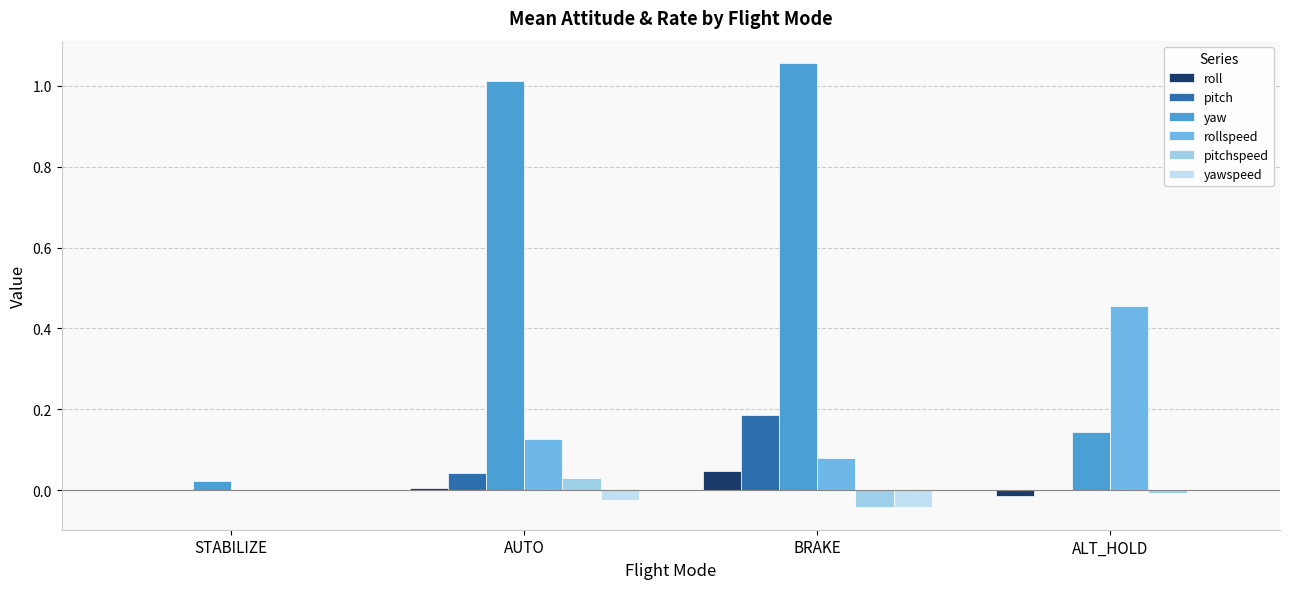

At which category is the sum across all series the highest?

BRAKE